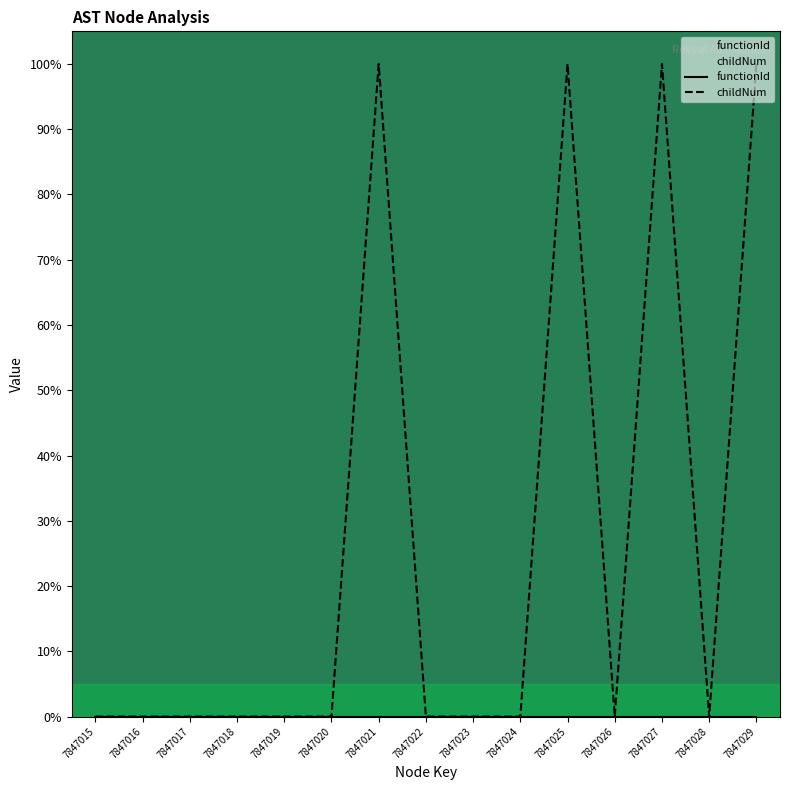

True or false: functionId and childNum intersect in this chart.

False